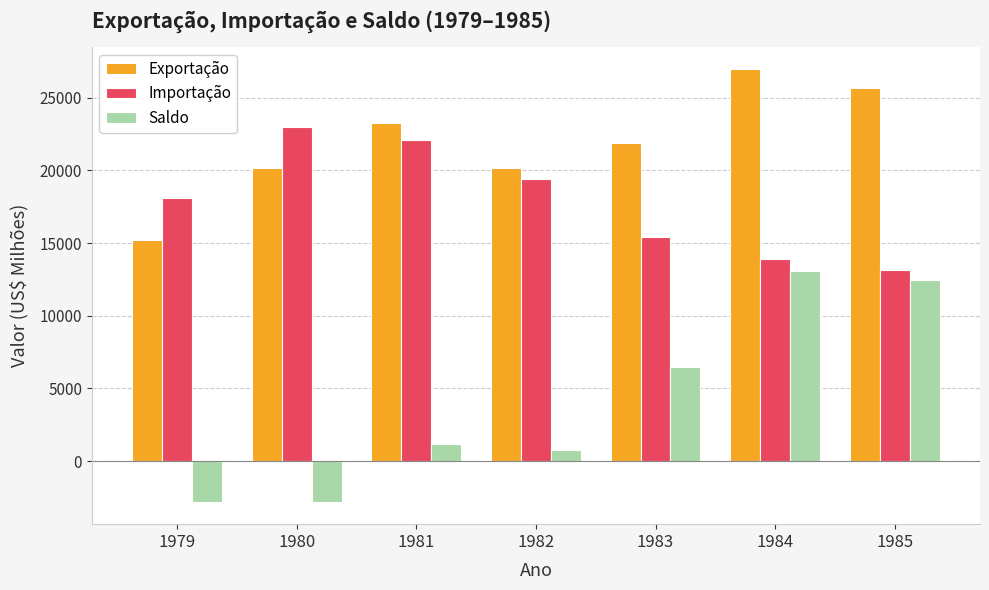

What is the average value of the Exportação series?

21912